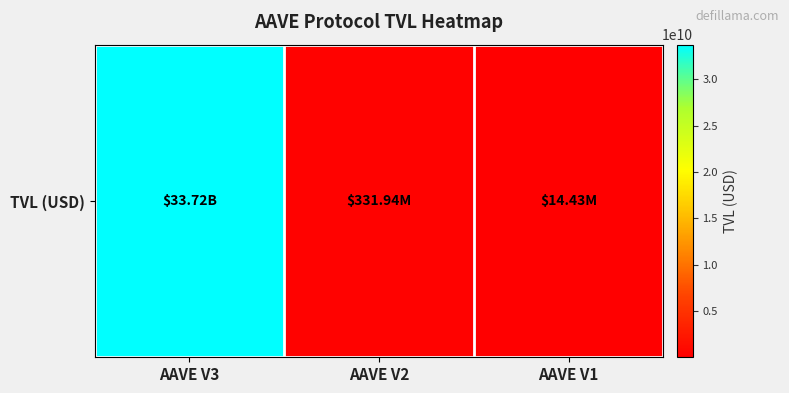

Which has a higher value, AAVE V3 or AAVE V1?

AAVE V3